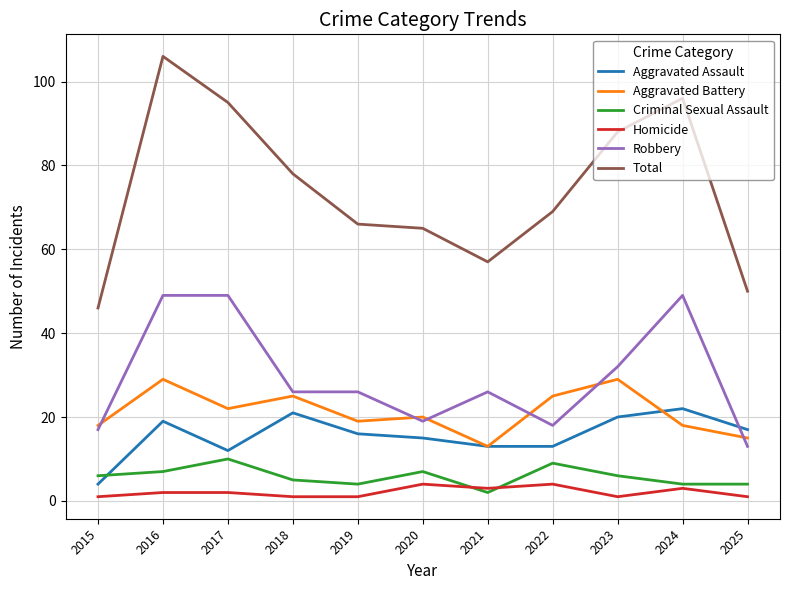

What is the difference between the Aggravated Assault values at 2022 and 2023?

7